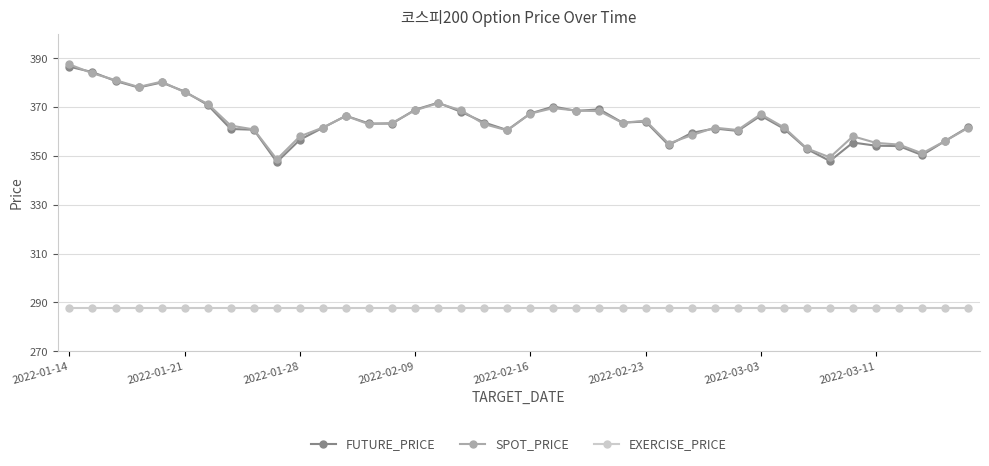

True or false: FUTURE_PRICE has more than 2 points higher than both neighbors.

True